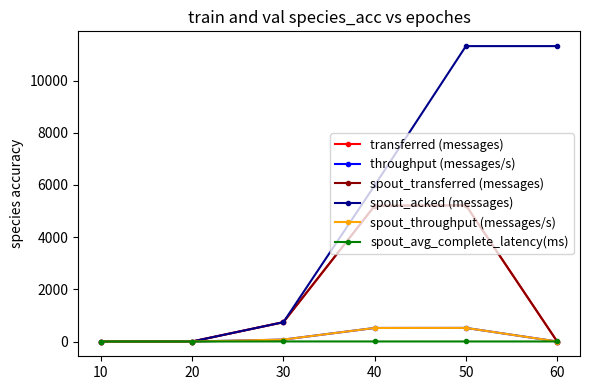

Does the chart have visible grid lines?

No